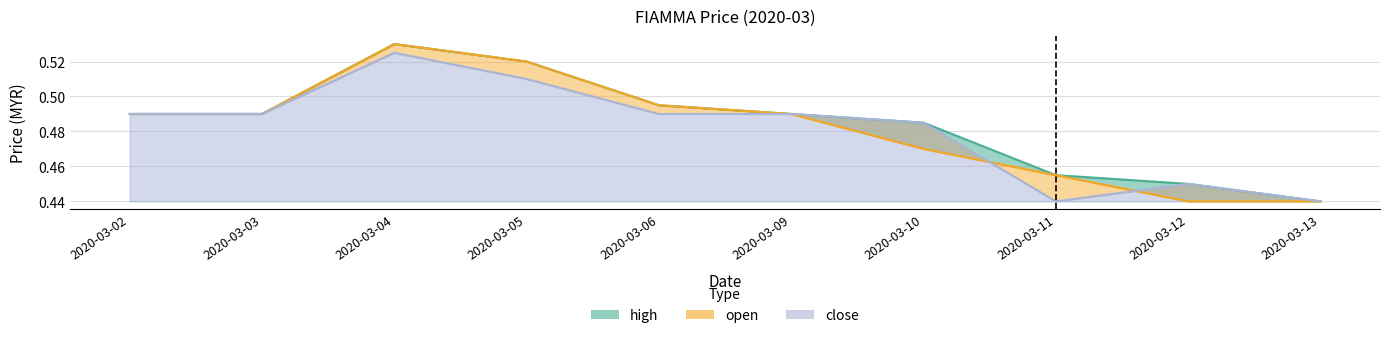

What is the difference between the maximum and minimum values in the high series?

0.1